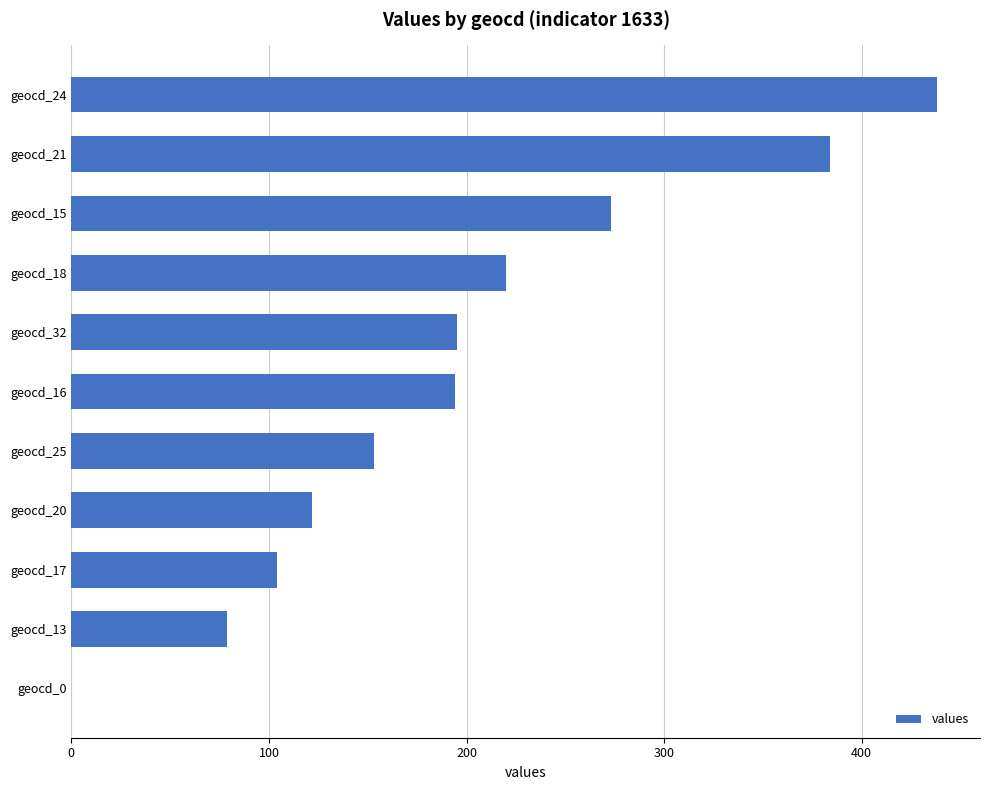

What is the change in value from geocd_0 to geocd_13?

+79